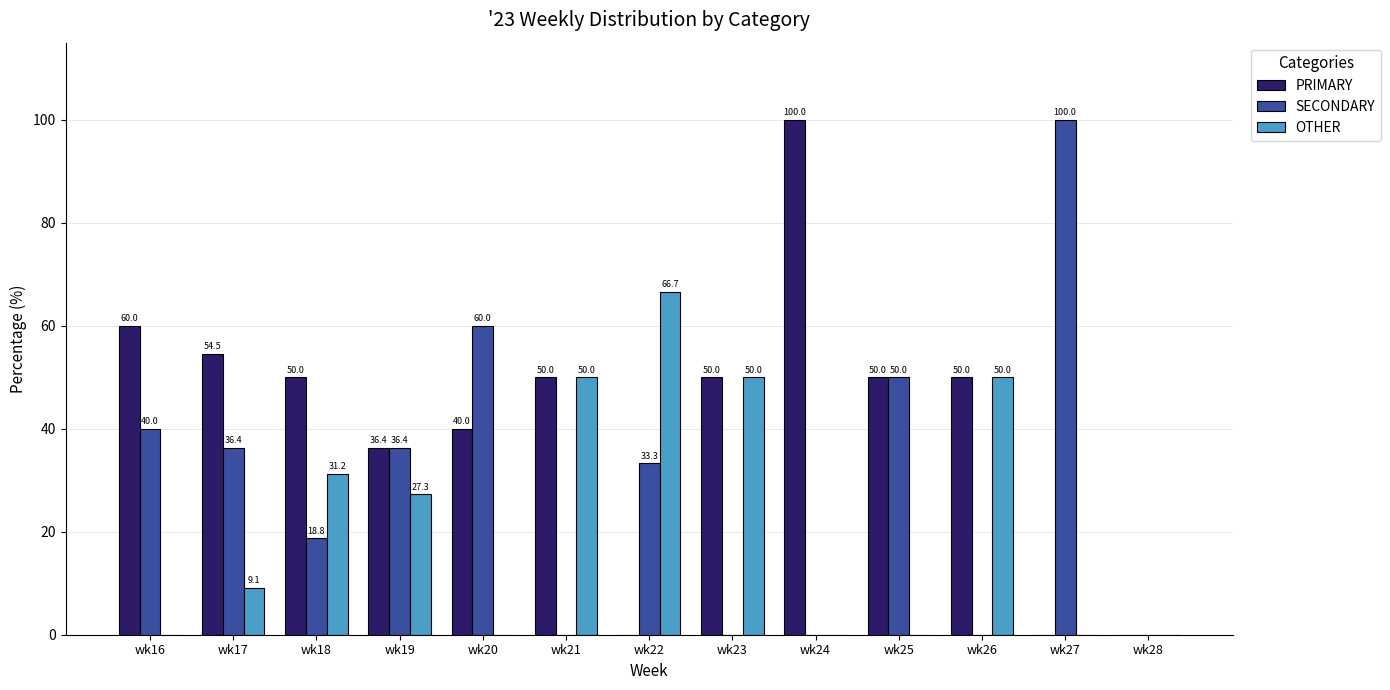

What is the maximum value shown in the chart?

100.0